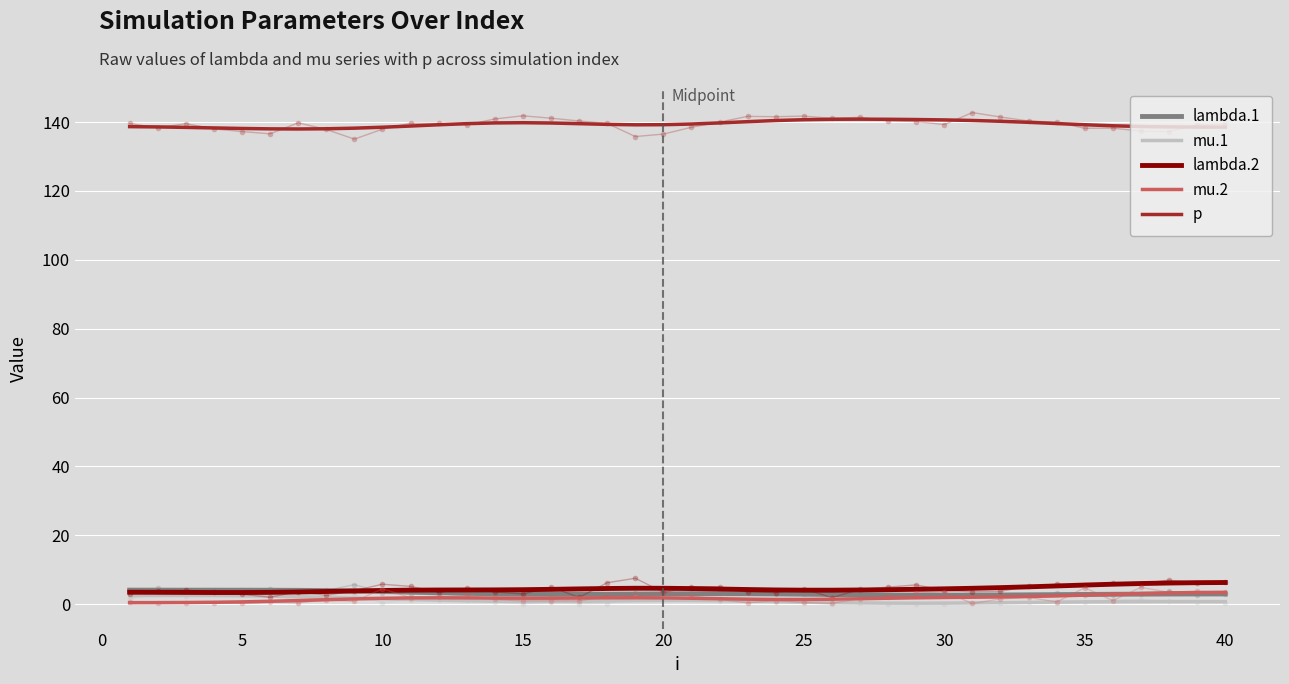

Is it true that lambda.1 equals 3.7 at 10?

True